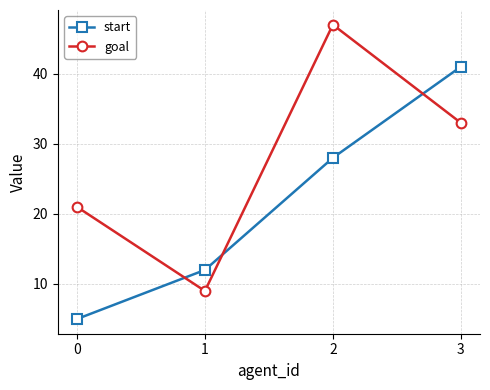

The value of start at 2 is 7. True or false?

False